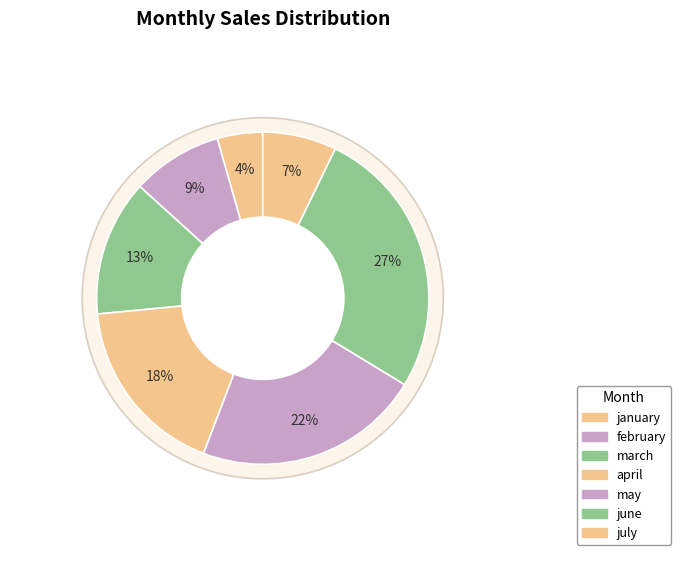

Is the sum of july and may greater than half?

No